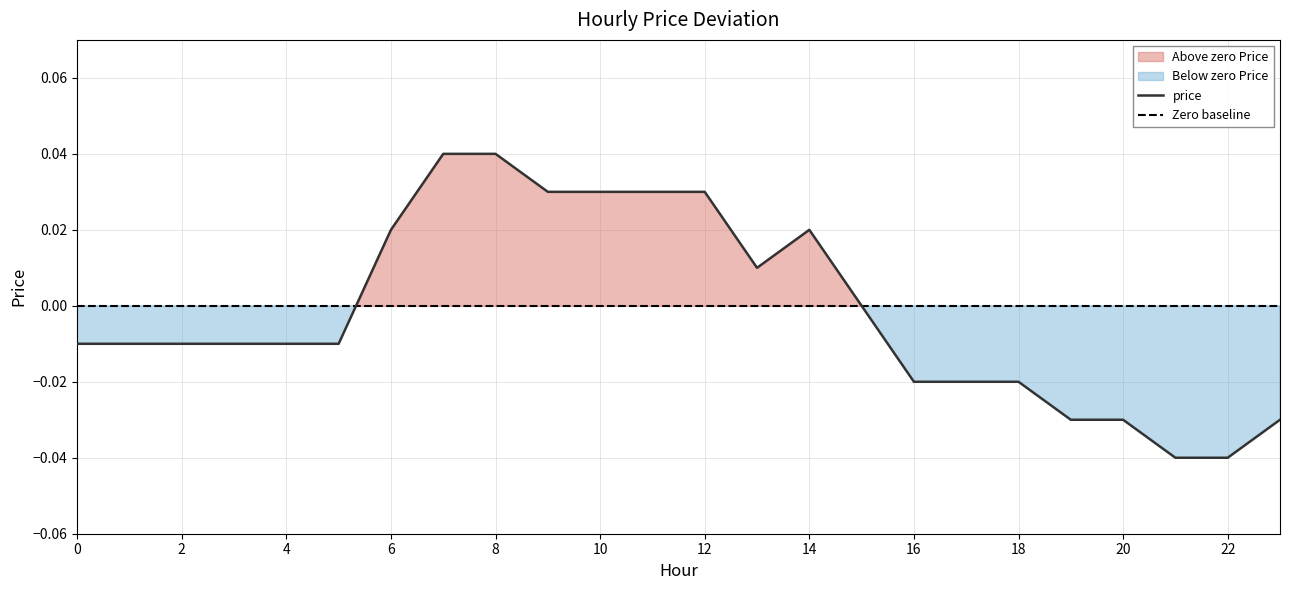

List the labels in order of value, smallest first.

21, 22, 19, 20, 23, 16, 17, 18, 0, 1, 2, 3, 4, 5, 15, 13, 6, 14, 9, 10, 11, 12, 7, 8